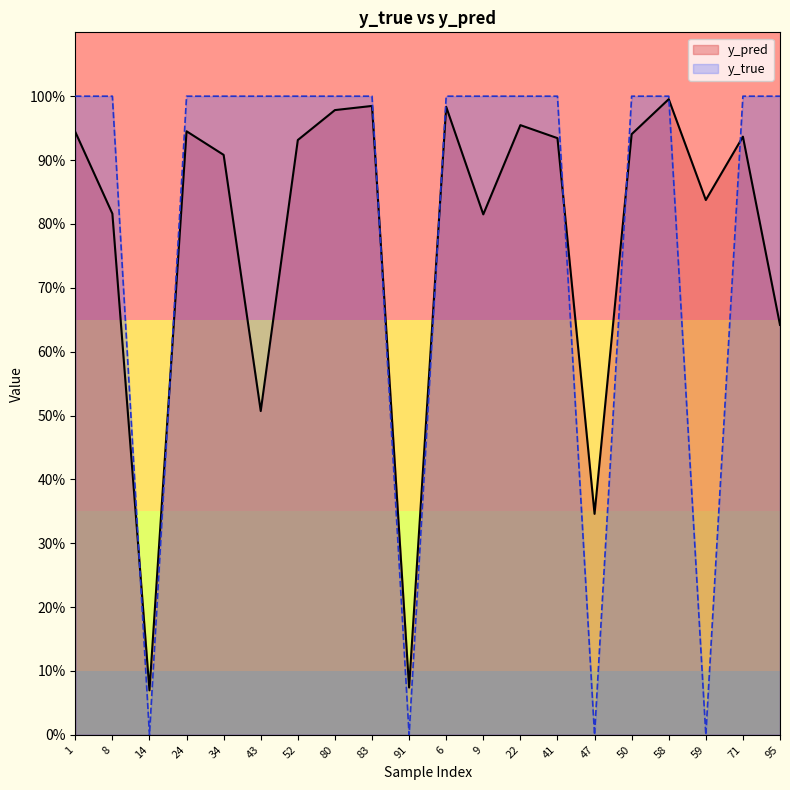

Between which two adjacent categories do y_pred and y_true first intersect?

8 and 14